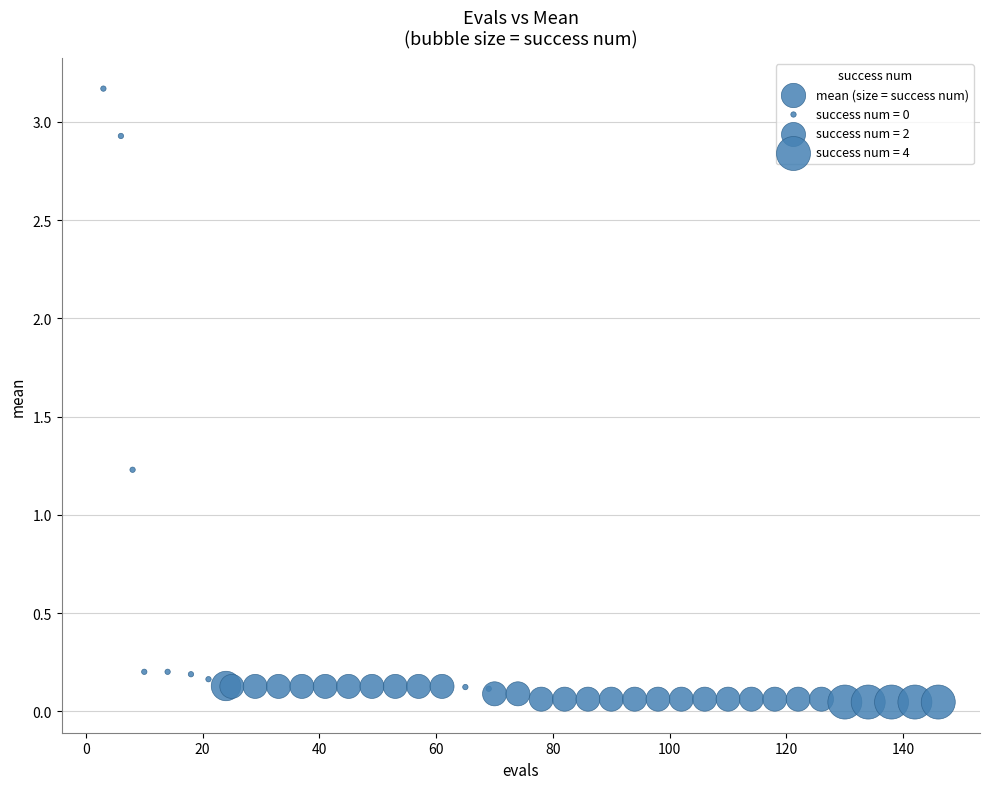

What Y value in the scatter plot is closest to 1?

1.2